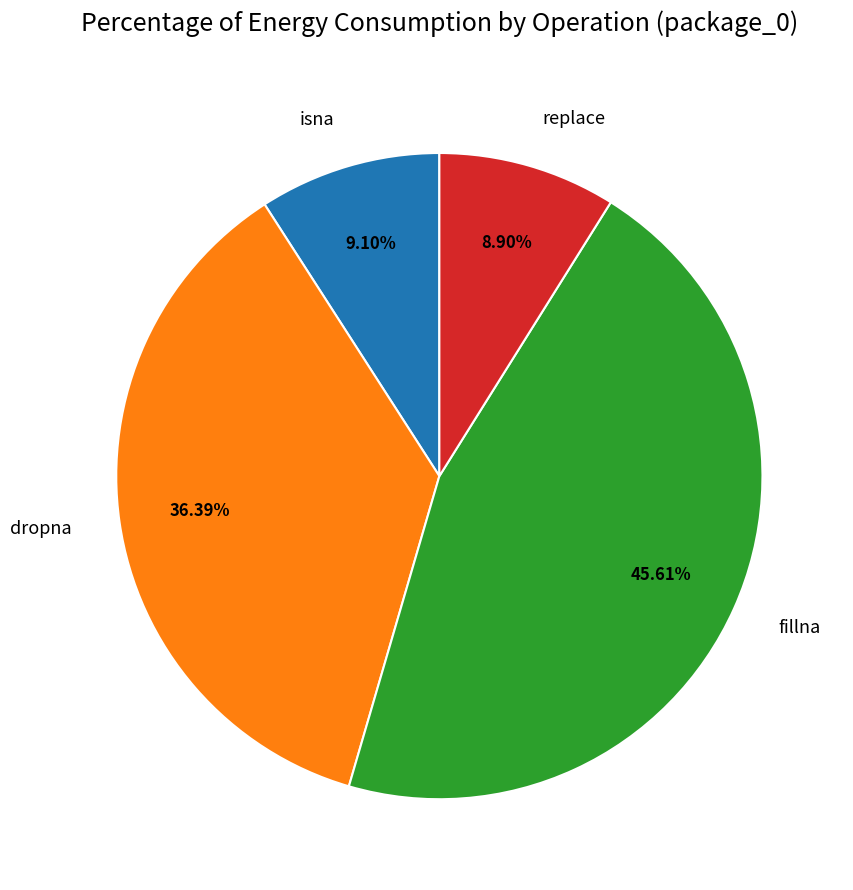

What is the total percentage of fillna and isna?

54.7%